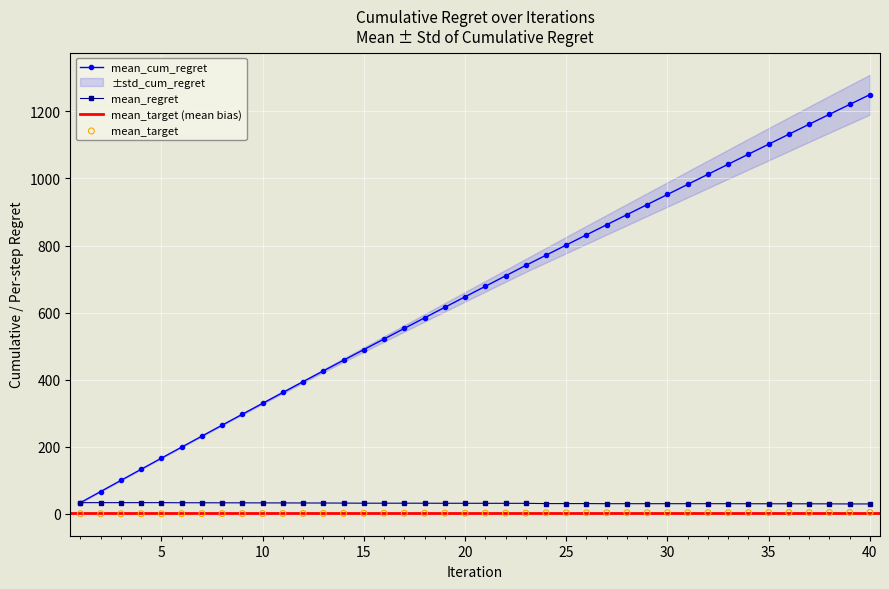

Which series contains the lowest Y value?

mean_target